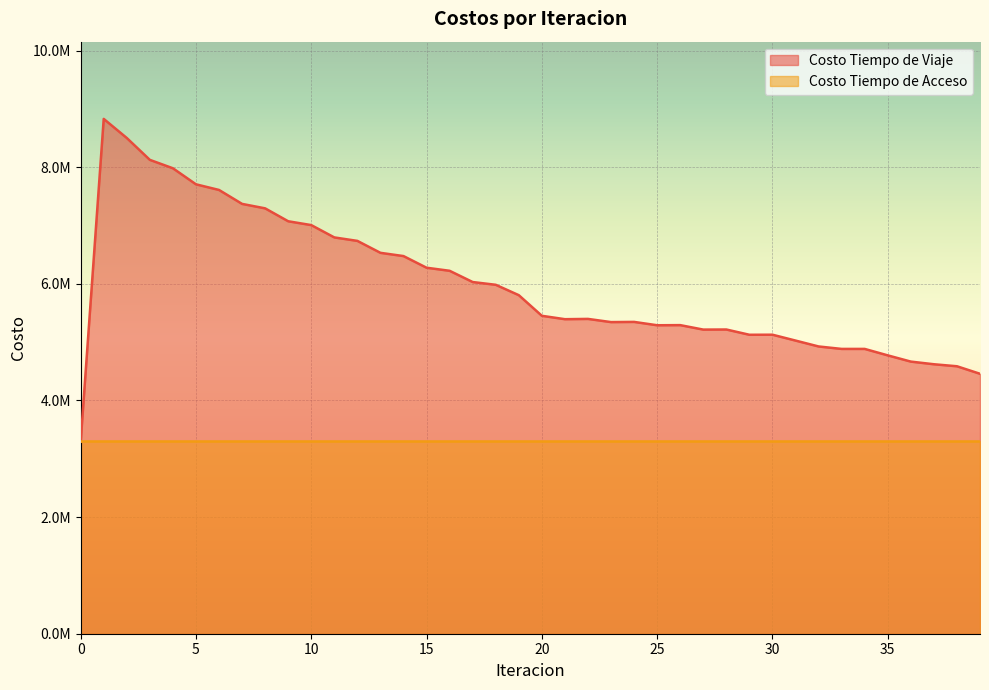

What is the difference between the maximum and minimum values?

5536496.1